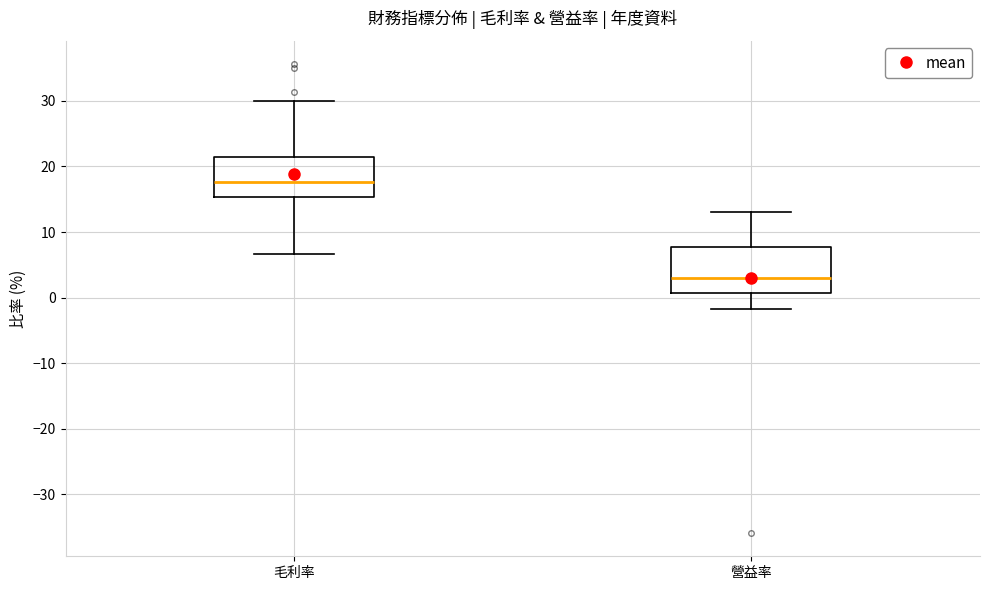

Reading left to right, read every box against the y-axis: the position of its median line, the range the box covers, and the ends of its whiskers. The values are not printed on the chart, so give them approximately, as read against the axis.

毛利率: median 18, box 15 to 21, whiskers 7 to 30
營益率: median 3, box 1 to 8, whiskers -2 to 13